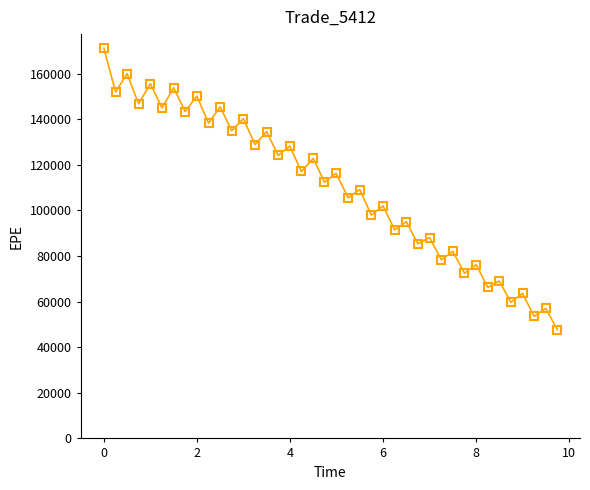

What is the average value?

110535.4